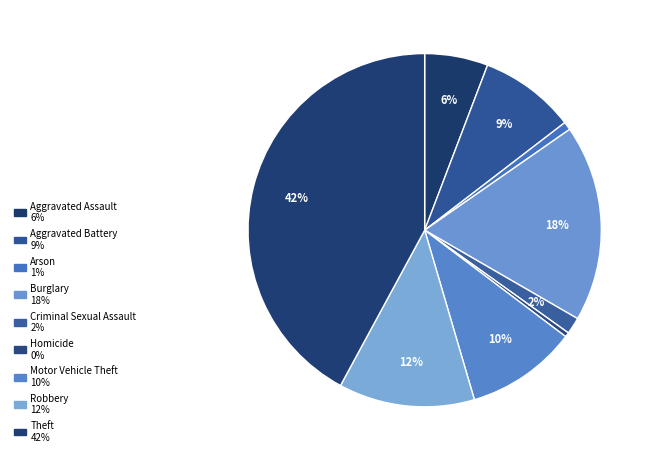

True or false: Burglary accounts for 18% of the total.

True